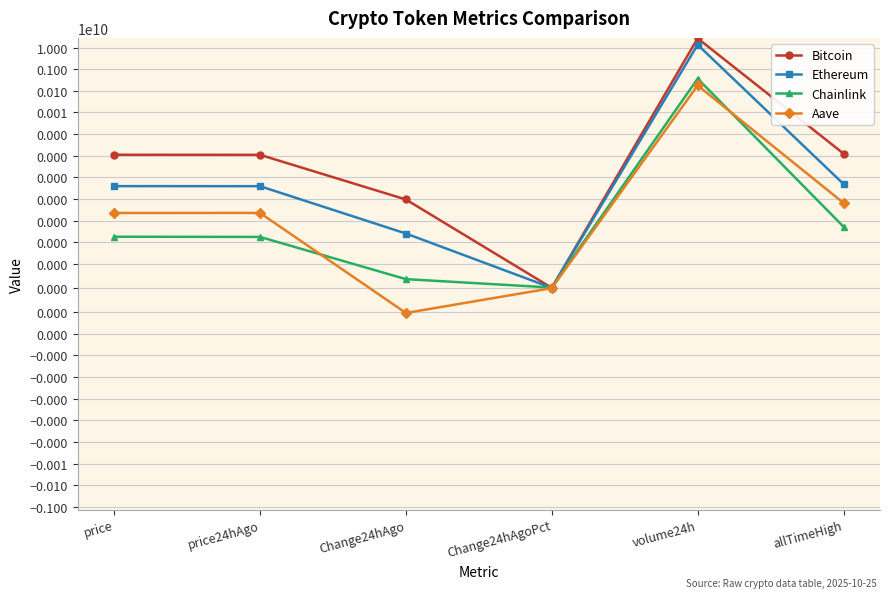

Rank the series by their maximum value, from lowest to highest.

Aave, Chainlink, Ethereum, Bitcoin